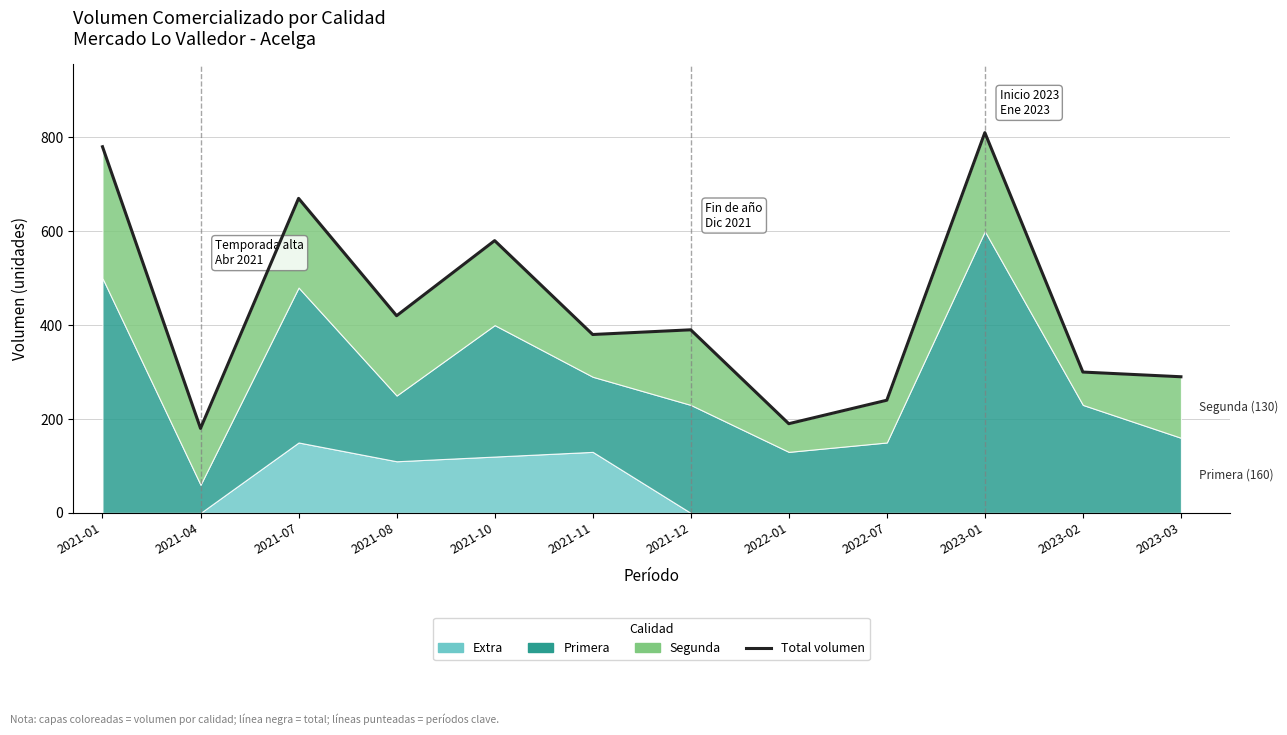

The value at 2023-02 is 122. True or false?

False